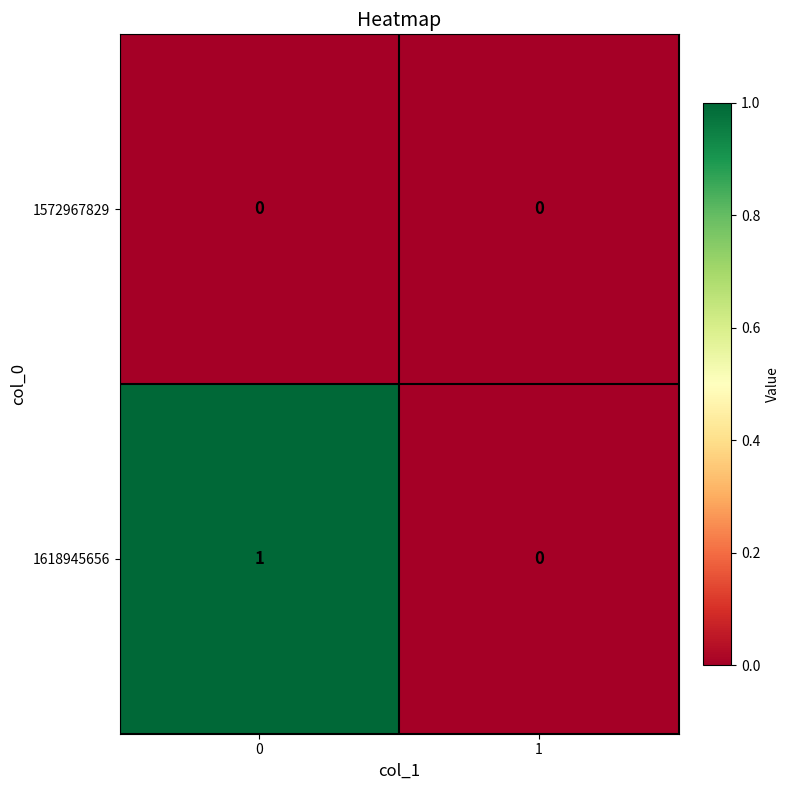

Which series changed the most between 0 and 1?

1618945656